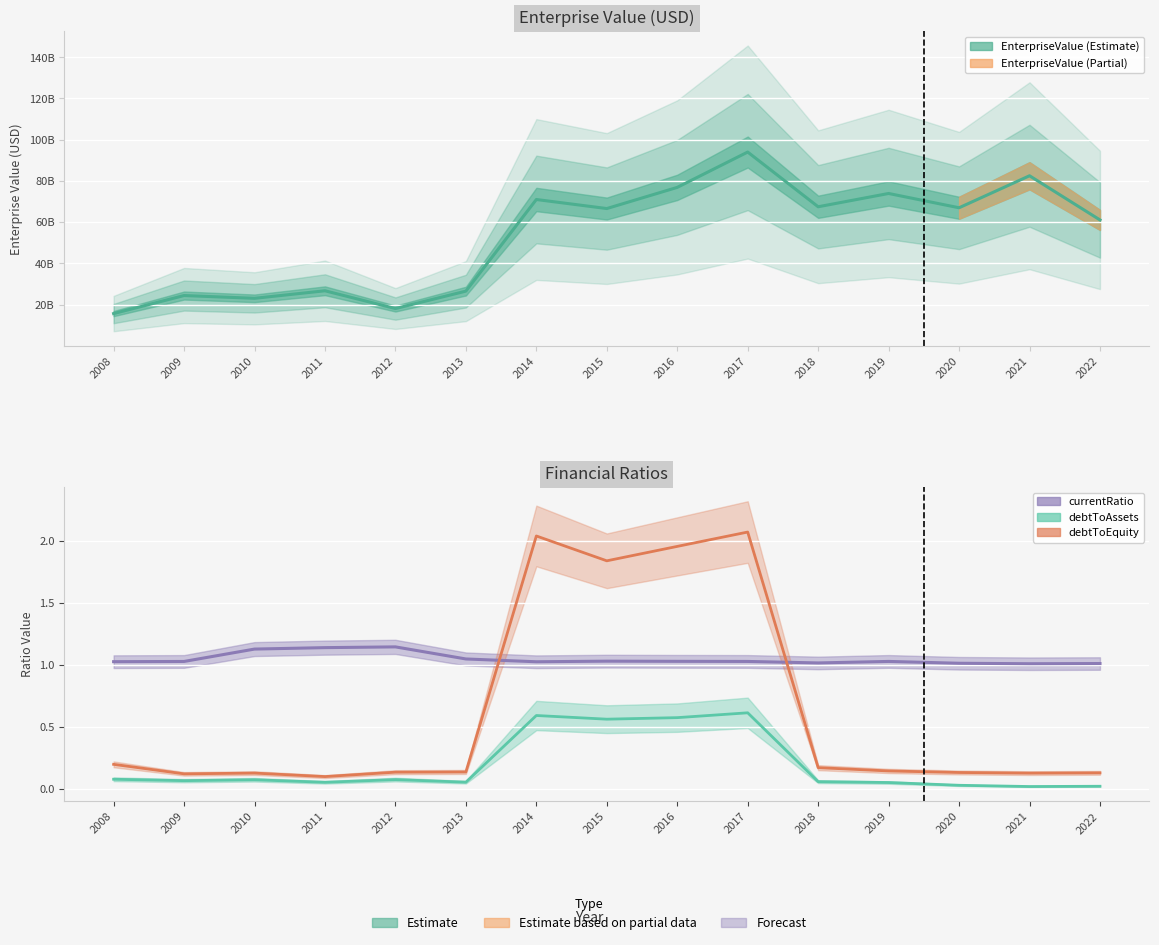

Which category has the lowest value in the debtToAssets series?

2021